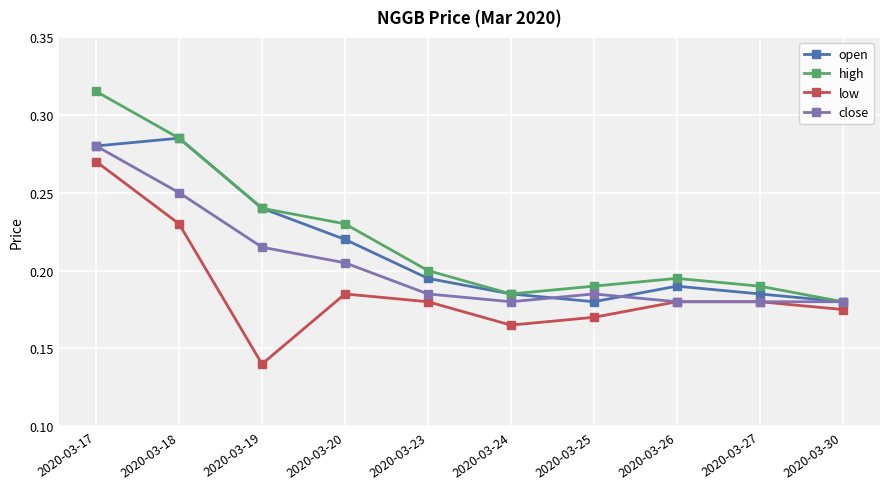

What are all the series names shown in the legend?

open, high, low, close